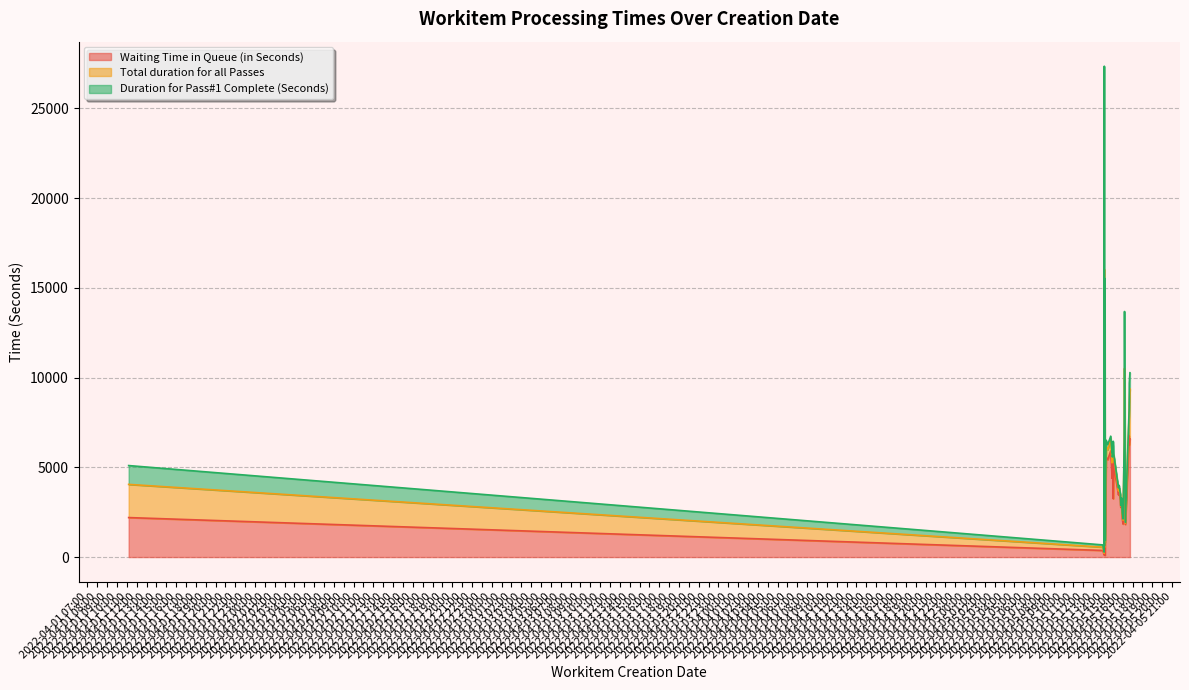

What are all the series names shown in the legend?

Waiting Time in Queue (in Seconds), Total duration for all Passes, Duration for Pass#1 Complete (Seconds)